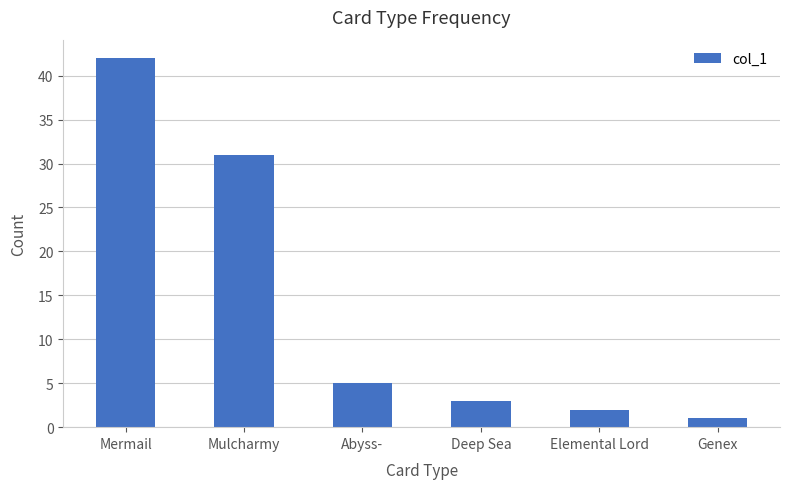

Reading left to right, extract all data points from this chart.

42	31	5	3	2	1